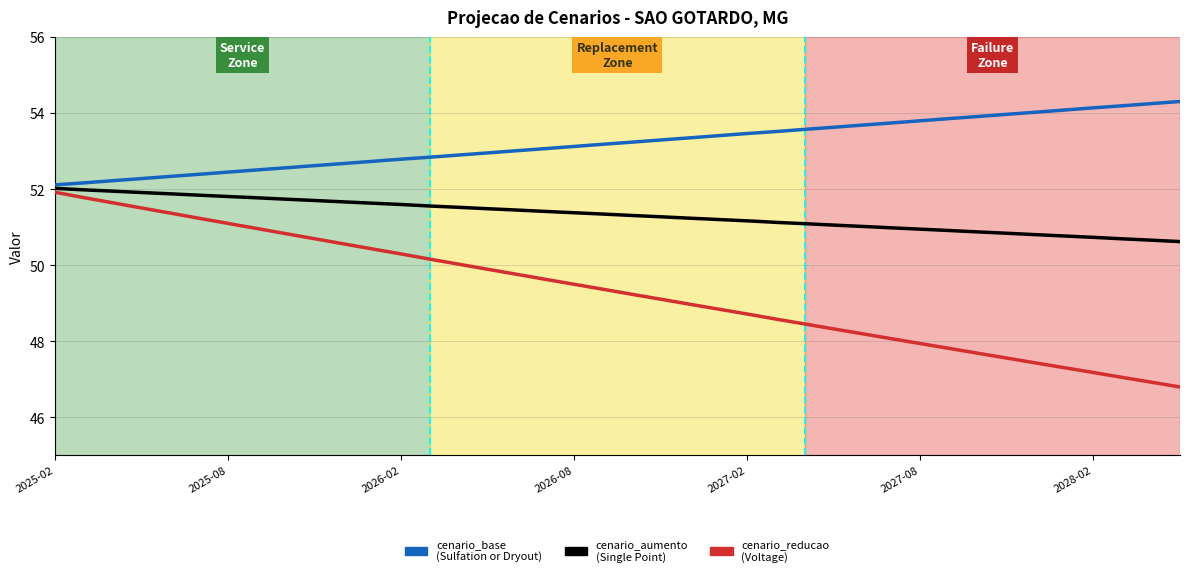

What is the smallest value displayed?

46.8